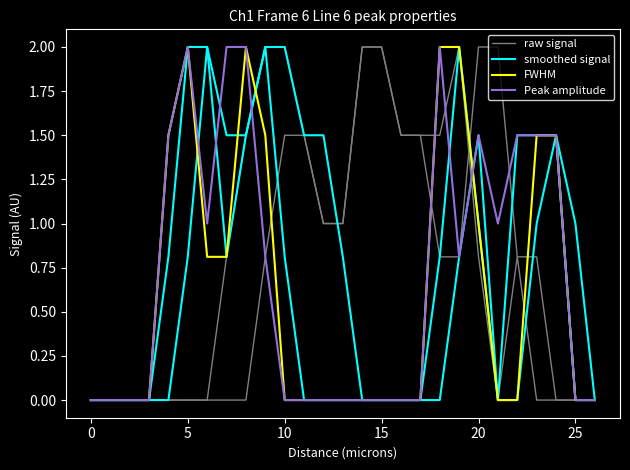

What is the total value across all series at 16?

1.5